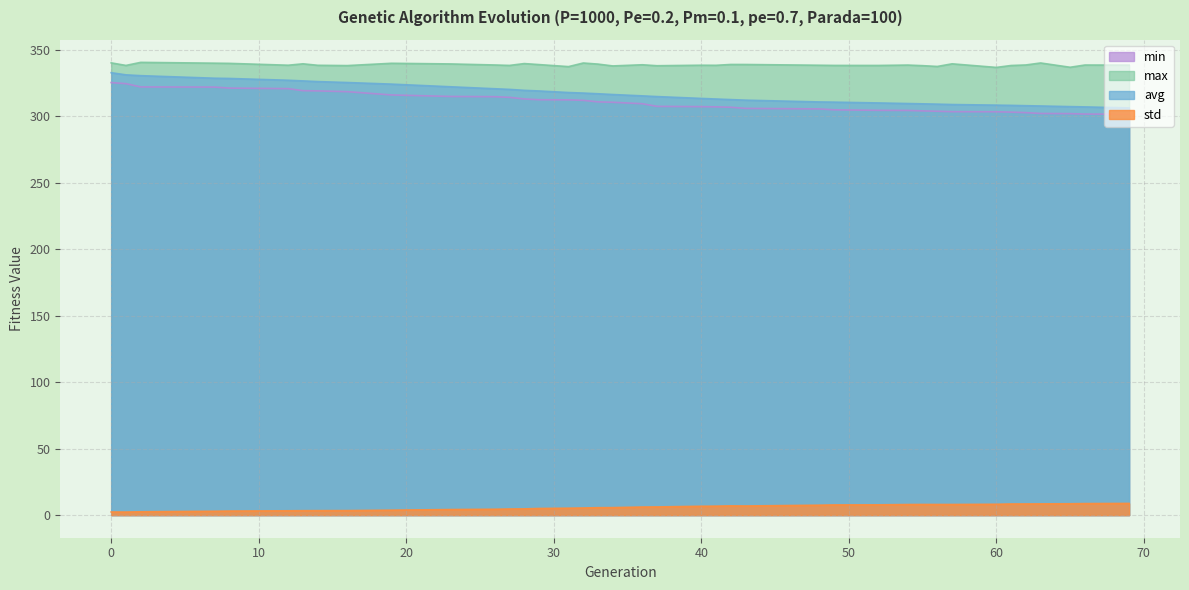

Is it true that max equals 337.9 at 16?

True